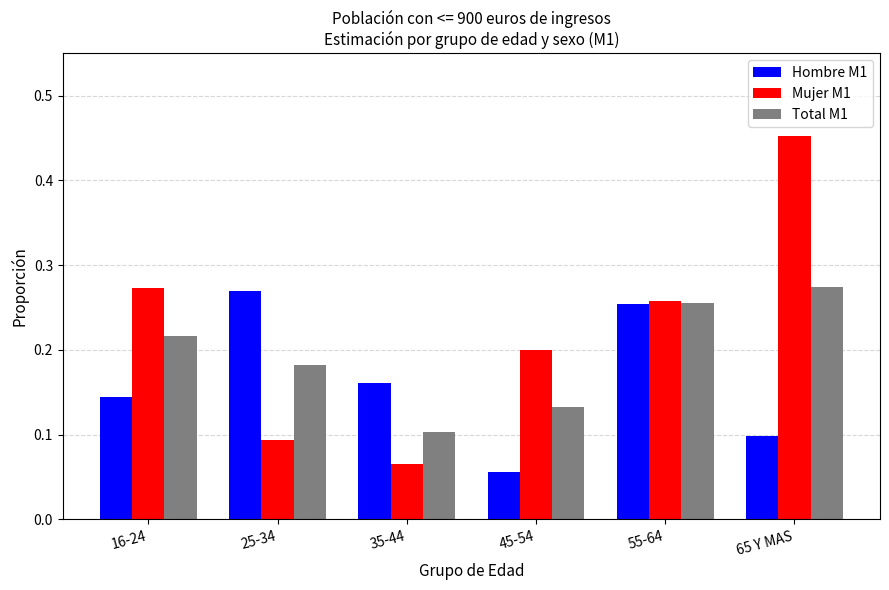

How many categories are shown in the chart?

6